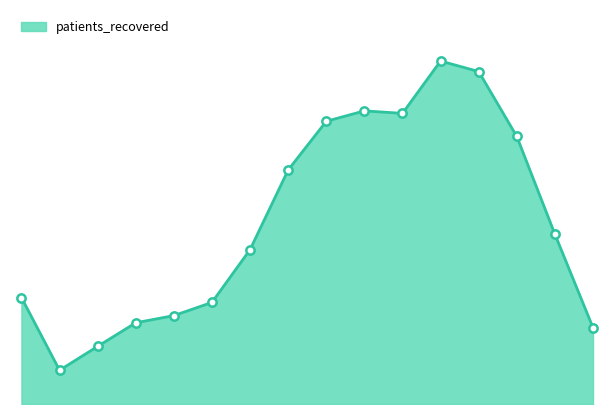

Does the chart display data point markers on the line(s)?

No